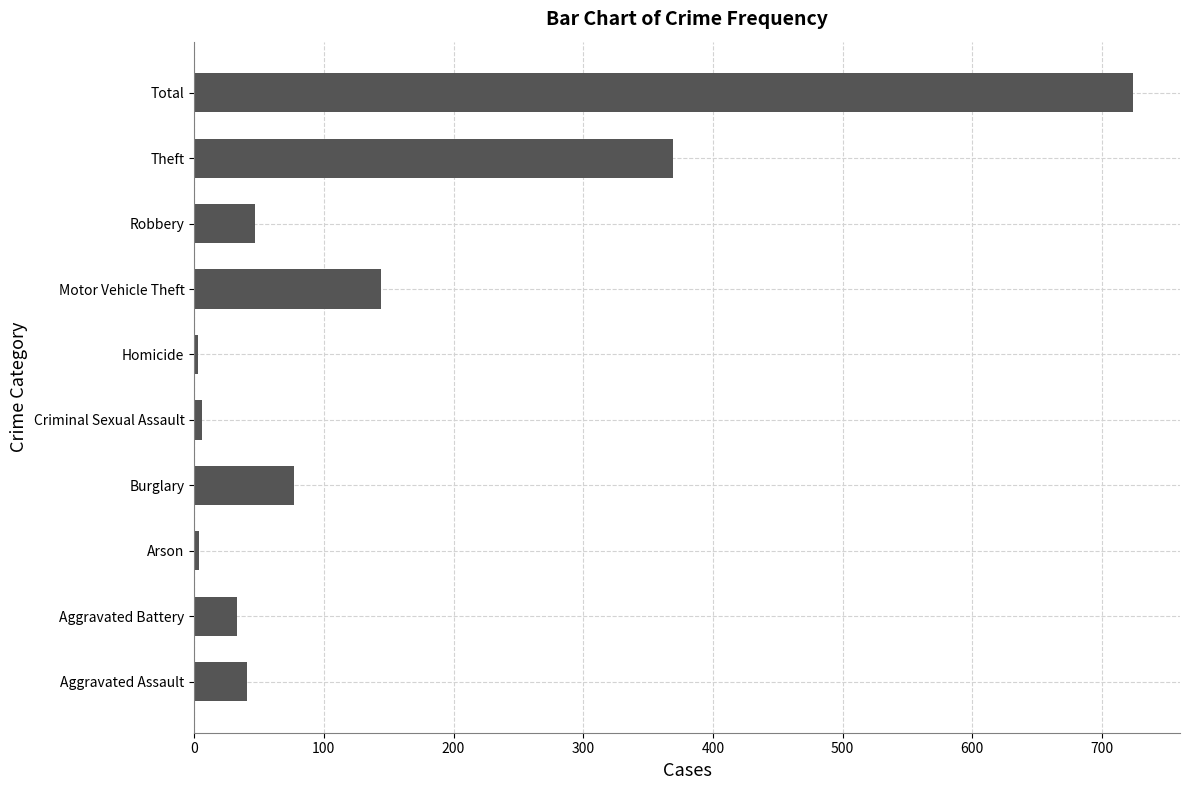

What is the difference between the maximum and minimum values?

721